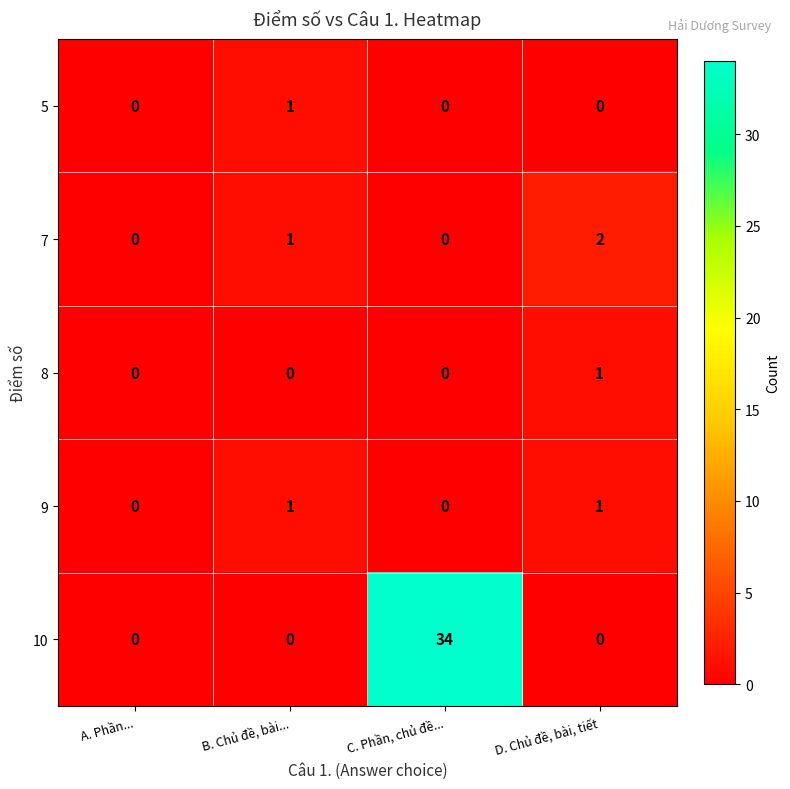

True or false: 8 has a value of 1 at C. Phần, chủ đề....

False